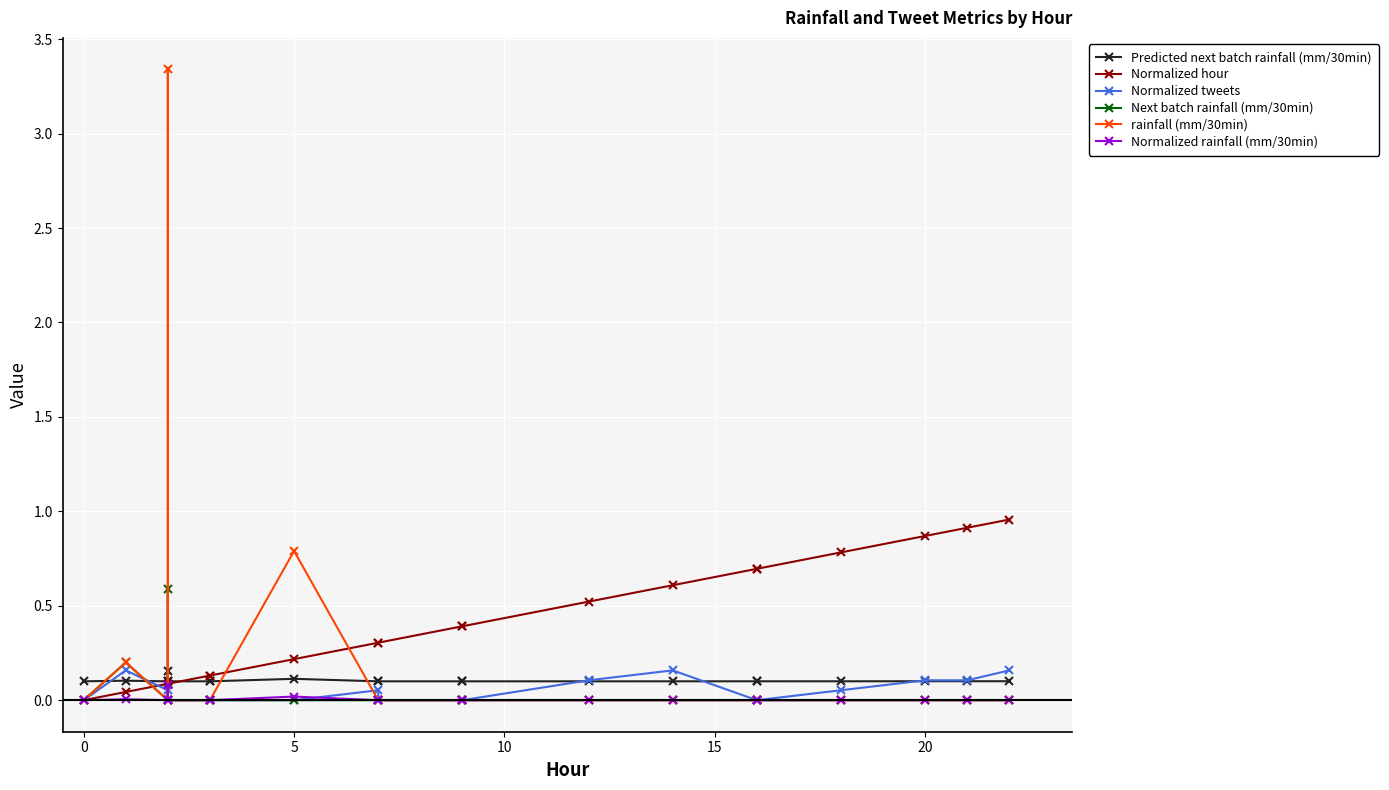

How many interior local peaks does the Normalized tweets series have?

3